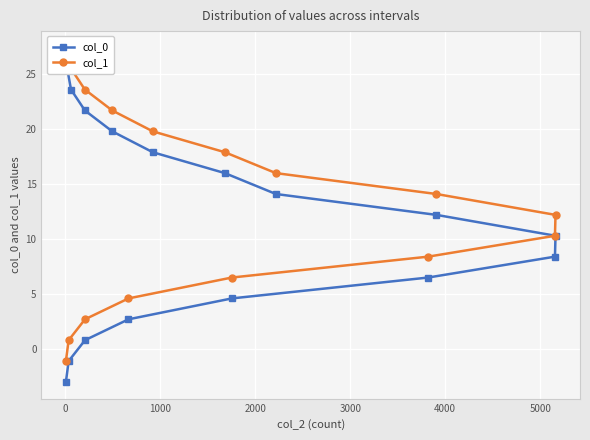

How many data points in col_1 are less than 14?

8